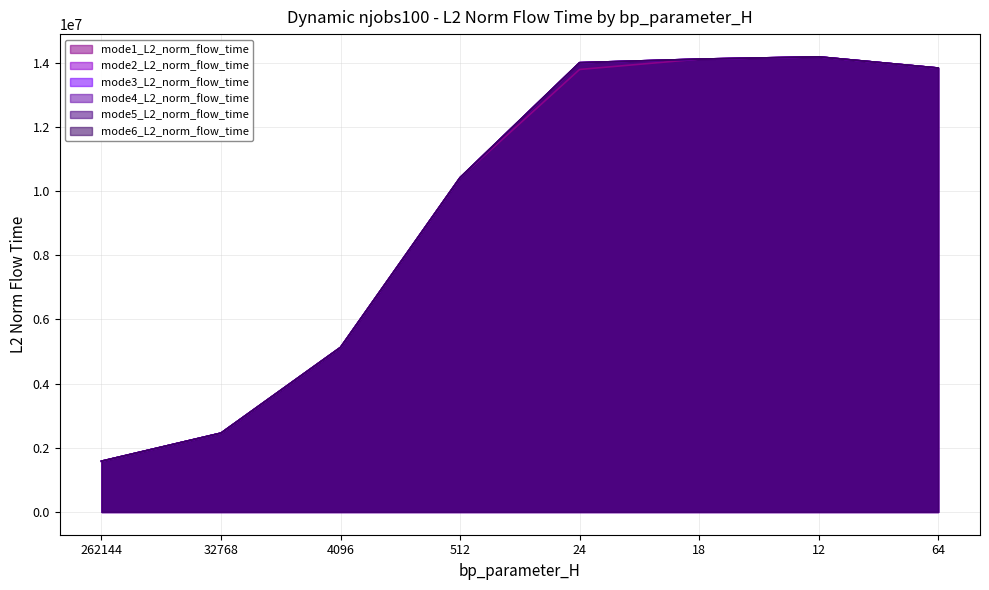

Does the chart have visible grid lines?

Yes